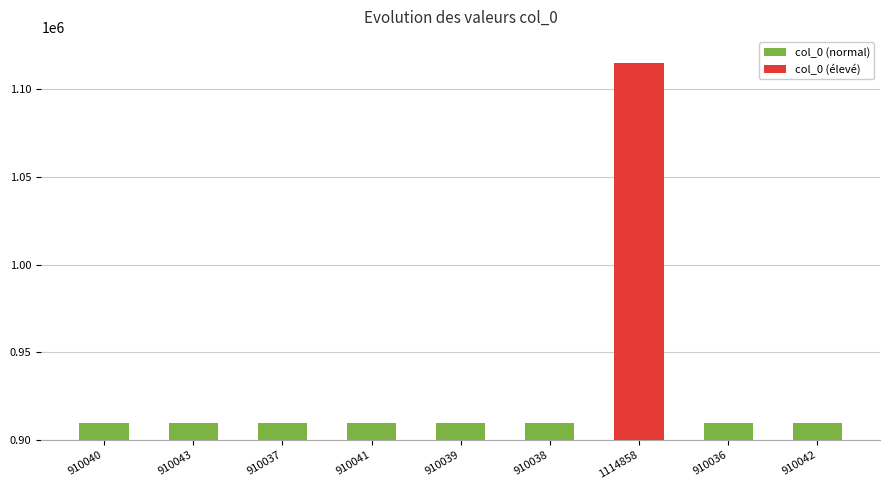

How many values are below 910040?

4